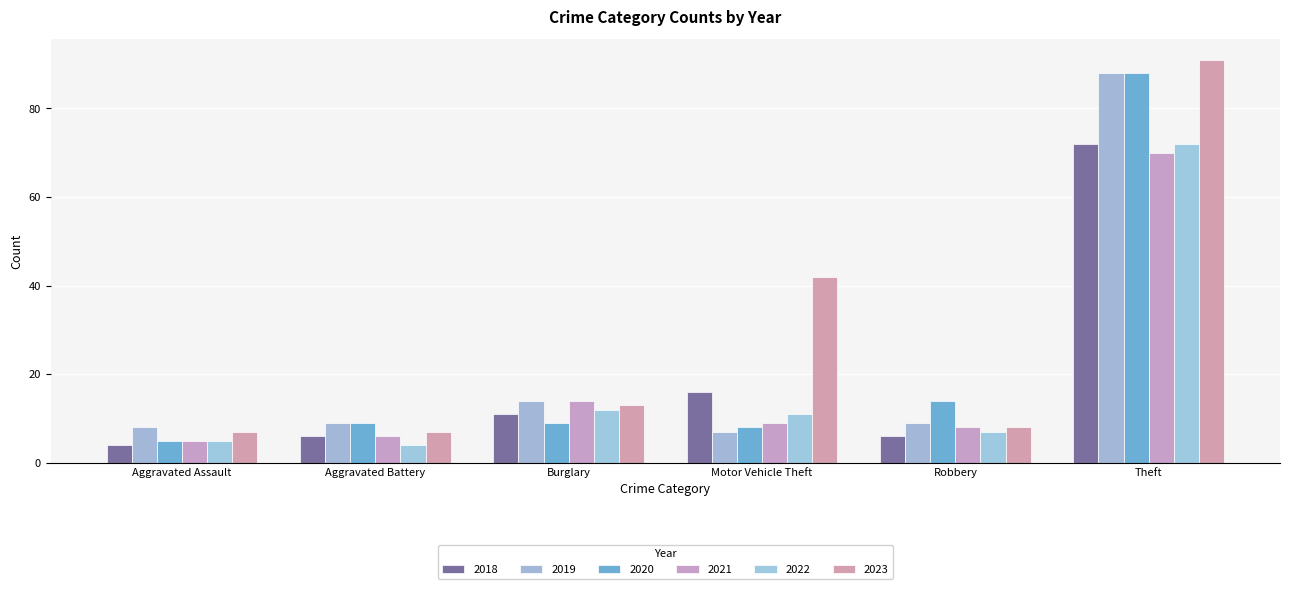

What is the label of the 6th bar from the right?

Aggravated Assault